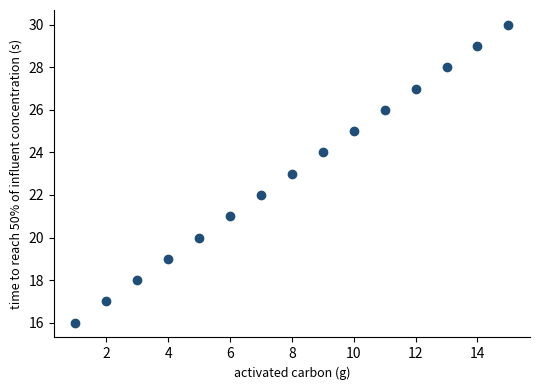

What is the range of X values (max minus min)?

14